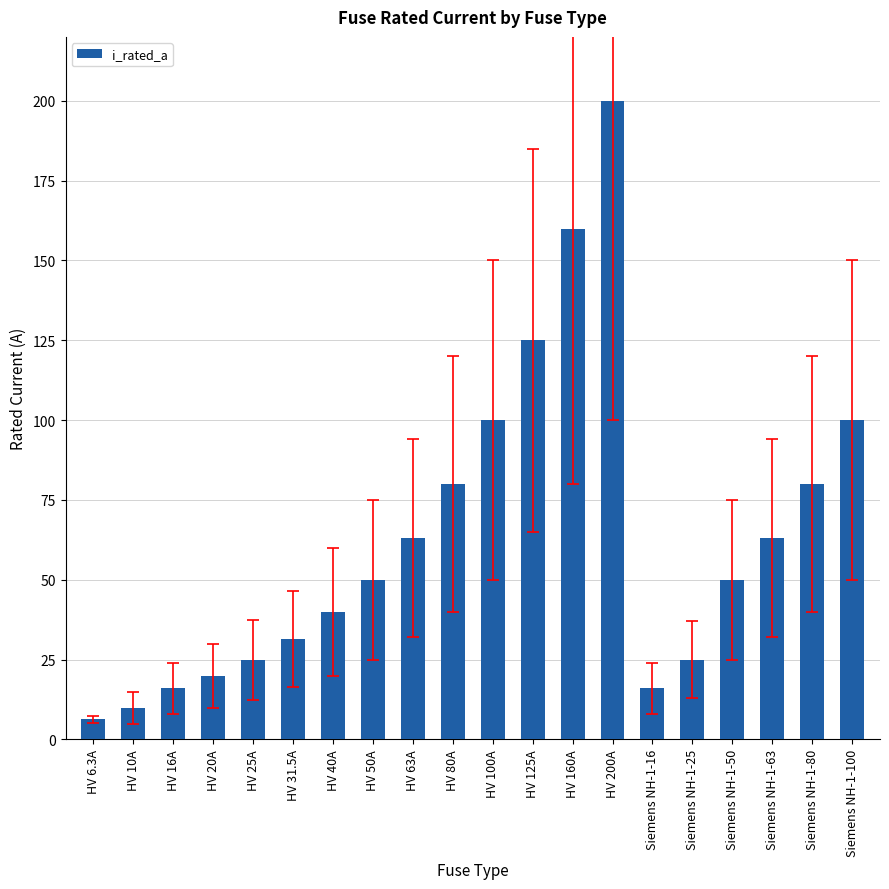

How many series are shown in this chart?

1